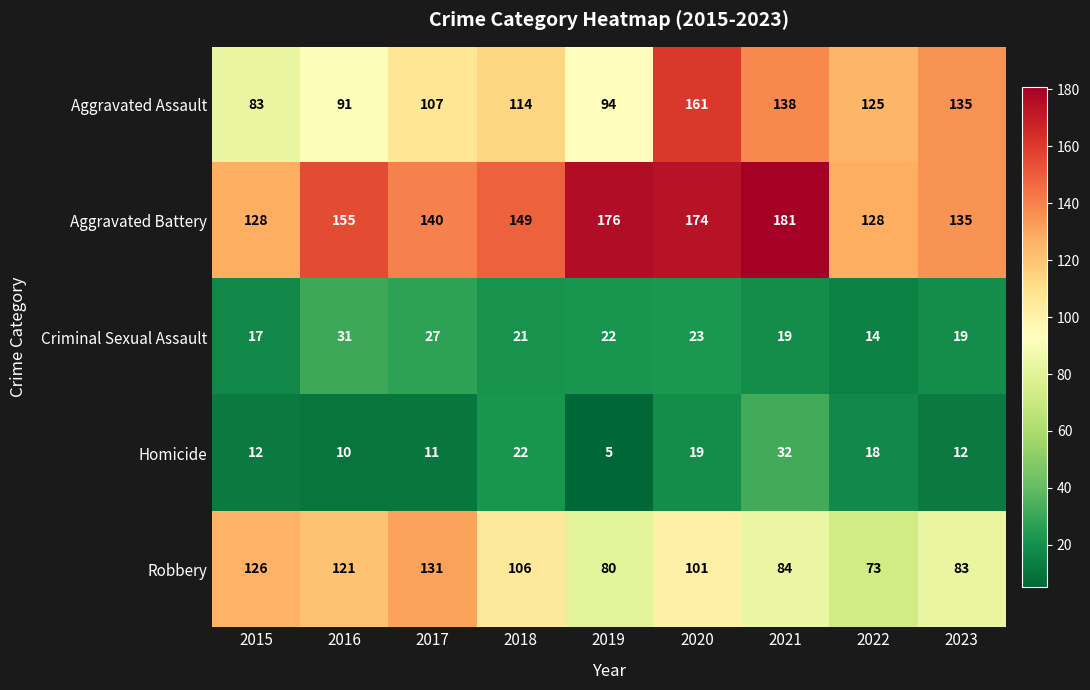

Count the number of data series in this chart.

5